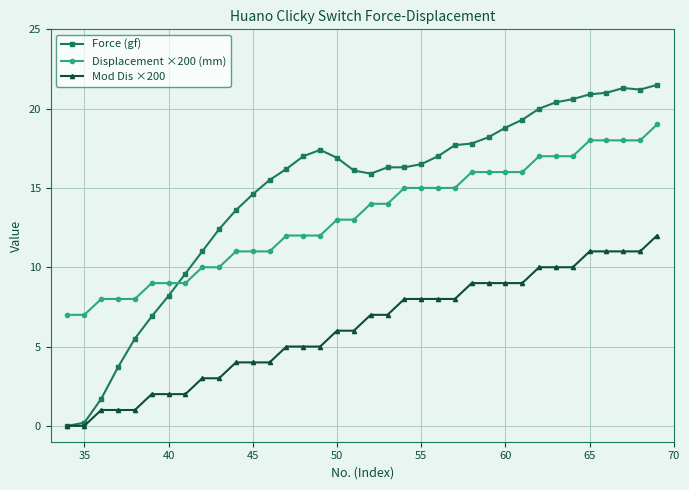

How many categories are shown in the chart?

36